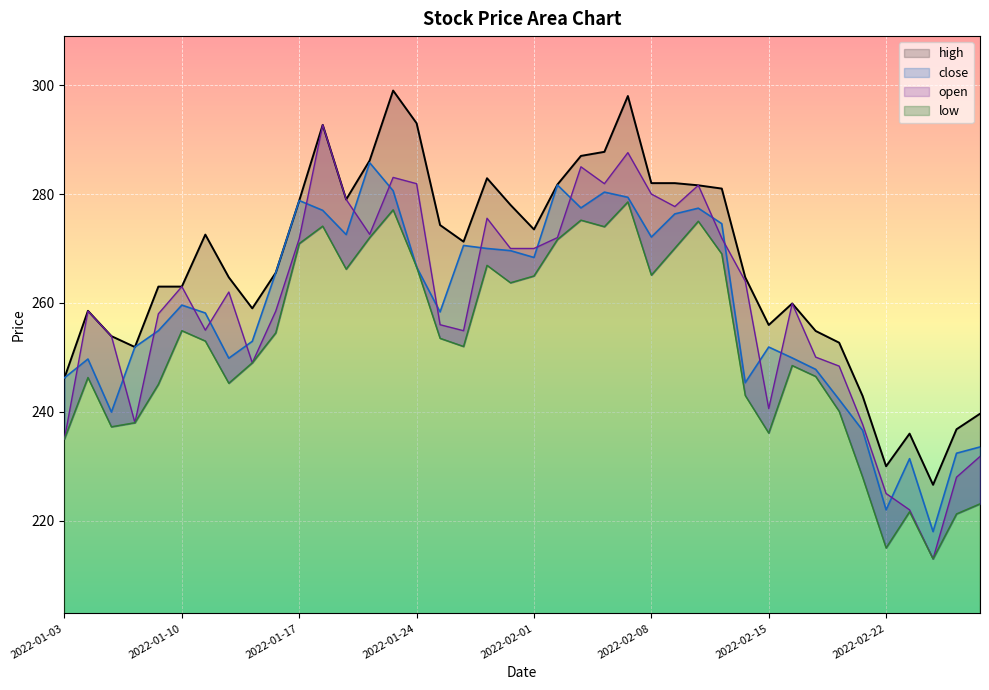

True or false: low has more than 2 points higher than both neighbors.

True